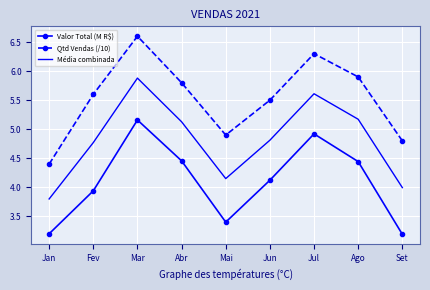

What position from the right is Mai?

5